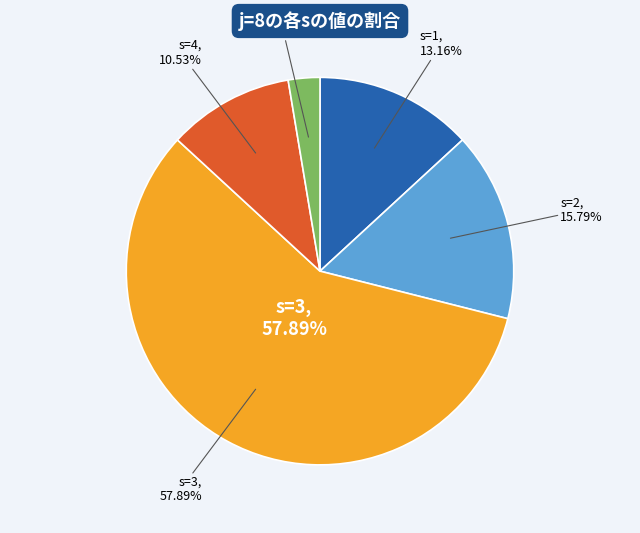

True or false: s=3 accounts for 71% of the total.

False